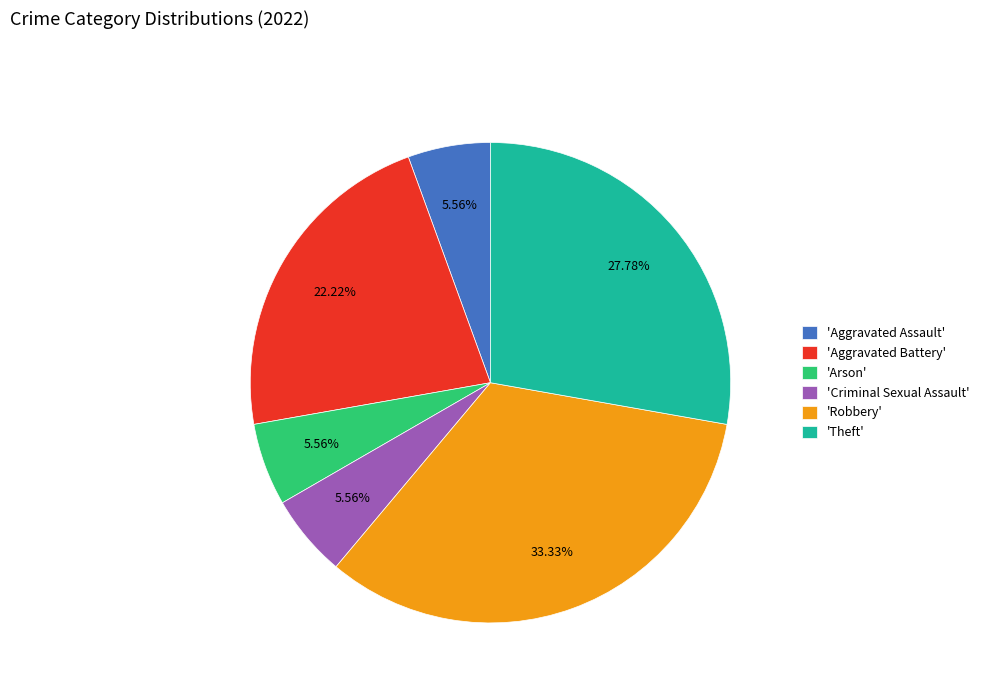

Which has a higher value, 'Aggravated Assault' or 'Theft'?

'Theft'